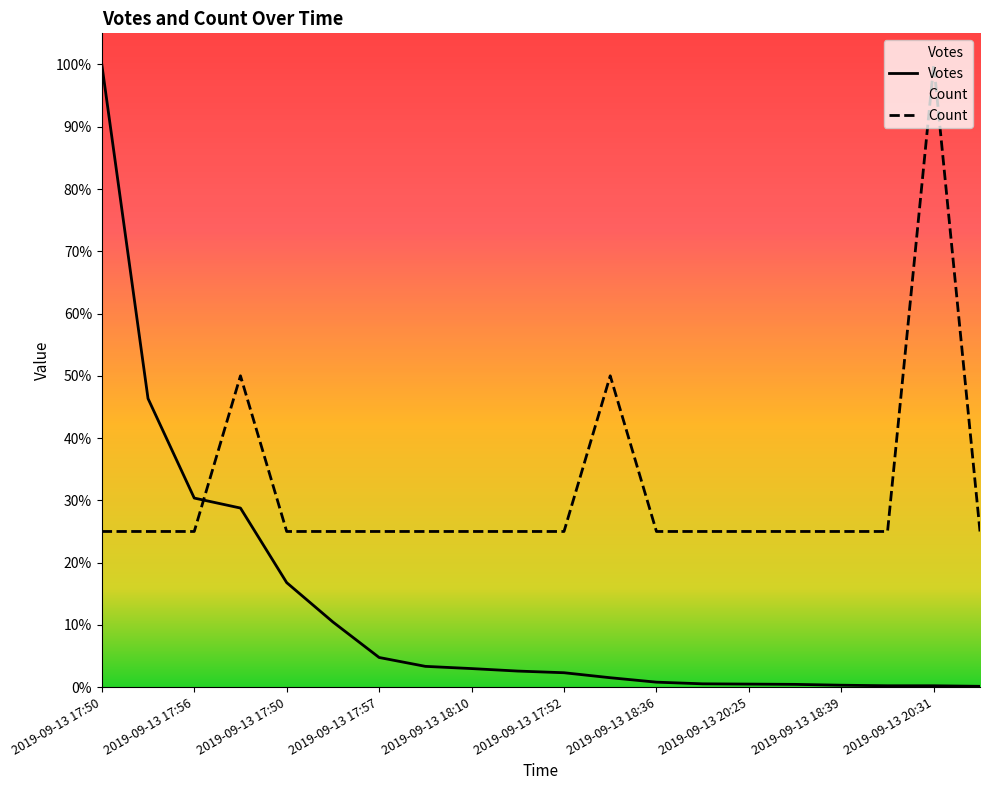

Rank the series at 2019-09-13 21:25 from highest to lowest value.

Count, Votes